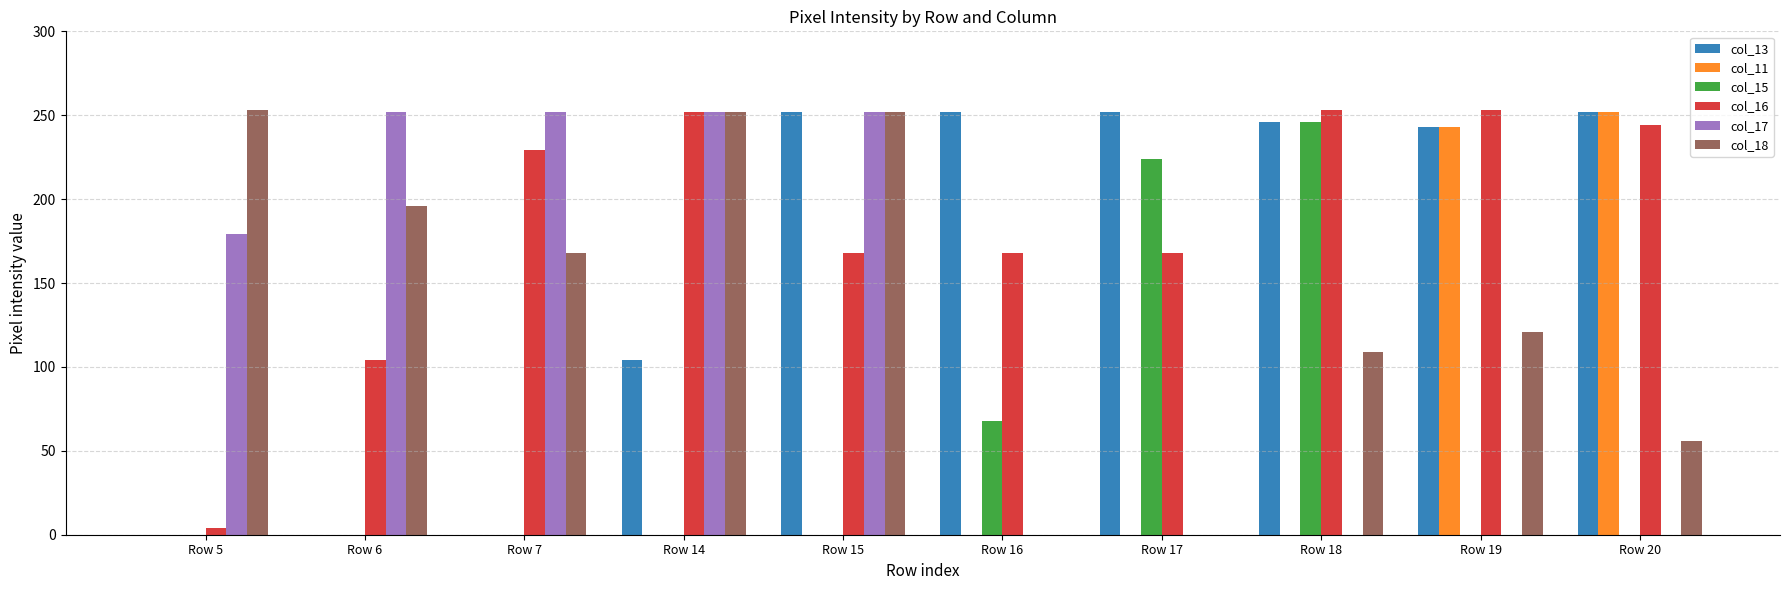

The value of col_15 at Row 20 is 0. True or false?

True